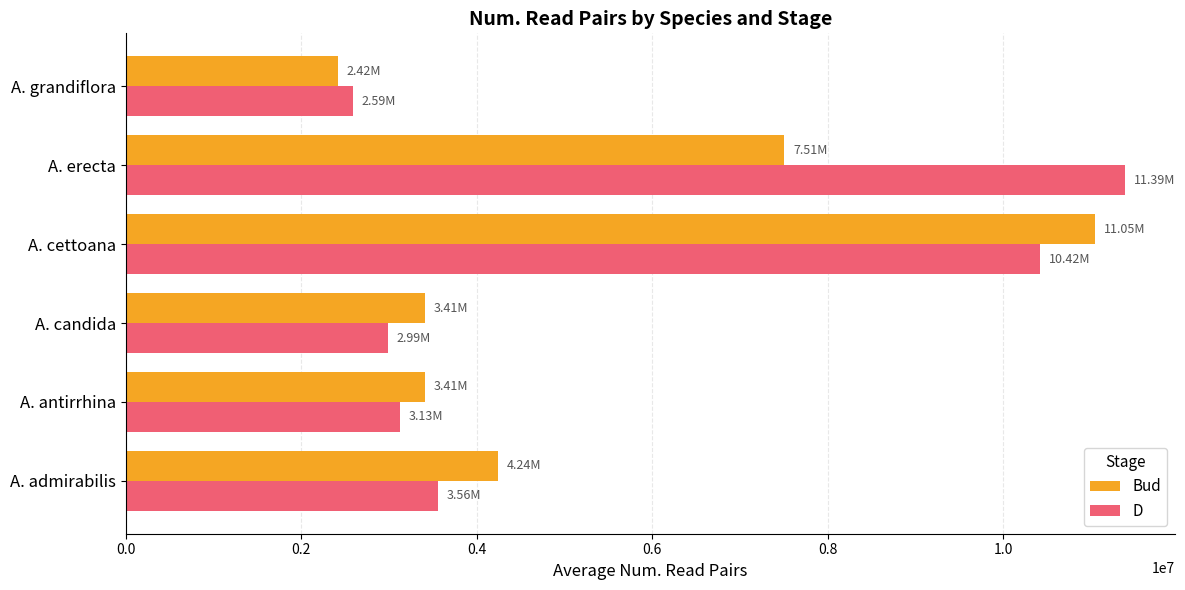

Is the value of Bud at A. erecta greater than the value of D at A. grandiflora?

Yes